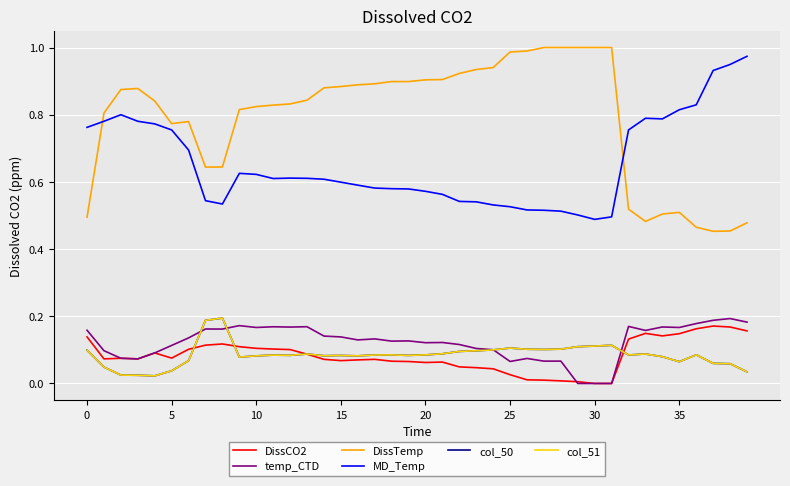

Where is the first local minimum for MD_Temp?

8